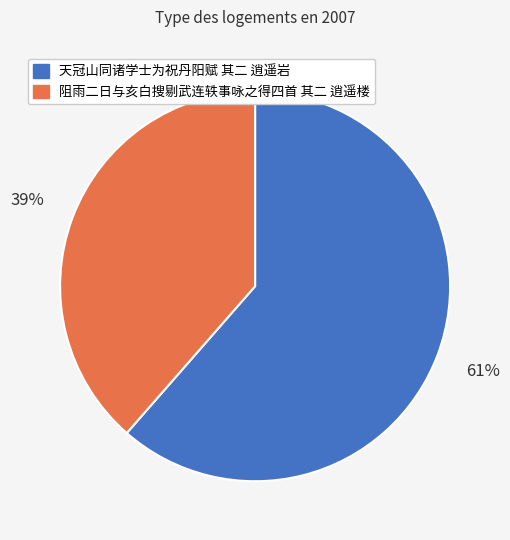

Which category has the biggest portion of the pie?

天冠山同诸学士为祝丹阳赋 其二 逍遥岩